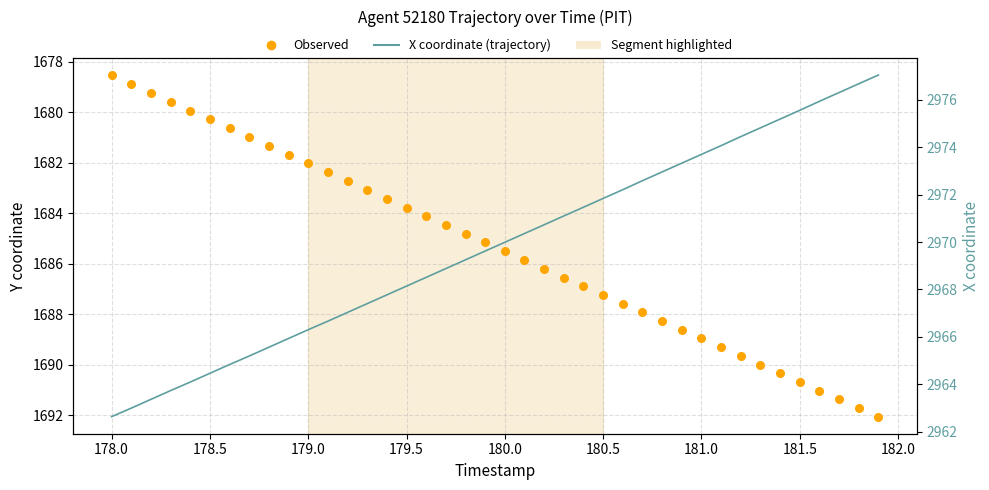

What are all the series names shown in the legend?

Observed, X coordinate (trajectory)